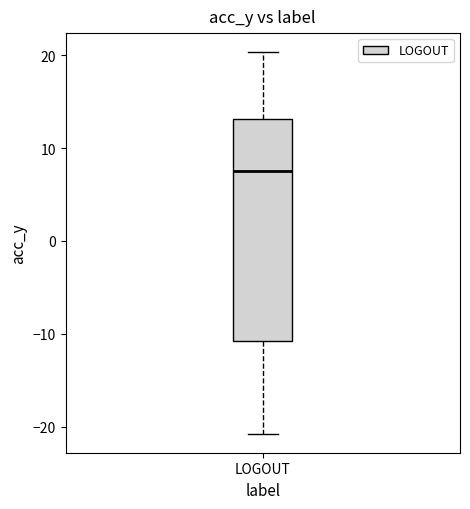

Read this box plot against the y-axis: the position of the median line, the range covered by the box, and the ends of both whiskers. The values are not printed on the chart, so give them approximately, as read against the axis.

median 8, box -11 to 13, whiskers -21 to 20